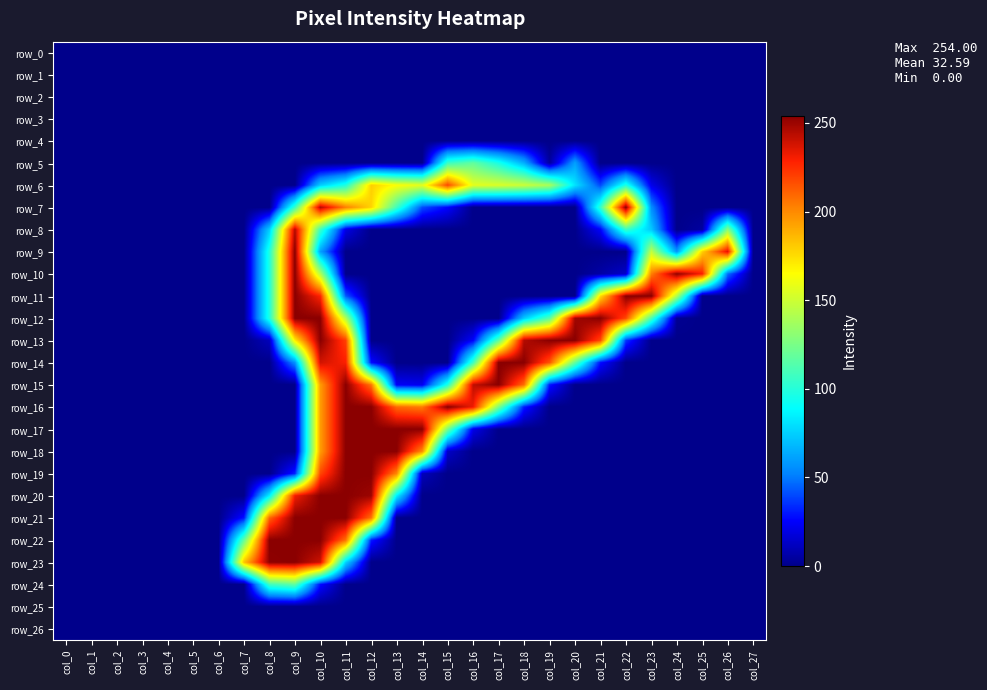

Rank the categories by row_22 value from lowest to highest.

col_0, col_1, col_2, col_3, col_4, col_5, col_6, col_13, col_14, col_15, col_16, col_17, col_18, col_19, col_20, col_21, col_22, col_23, col_24, col_25, col_26, col_27, col_12, col_7, col_11, col_8, col_9, col_10